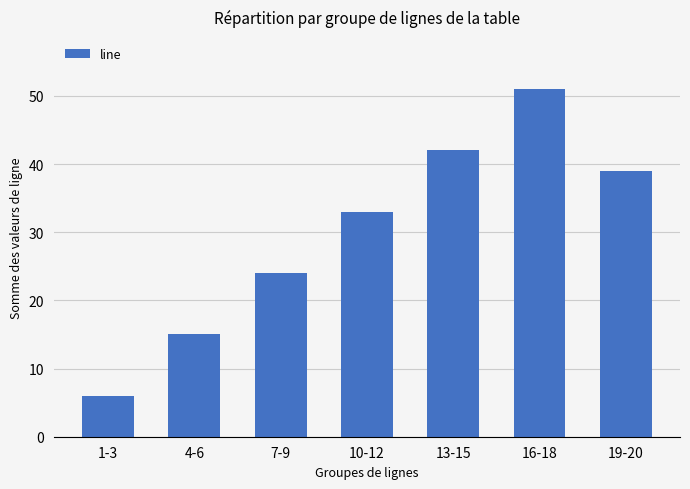

Rank the categories by value from lowest to highest.

1-3, 4-6, 7-9, 10-12, 19-20, 13-15, 16-18